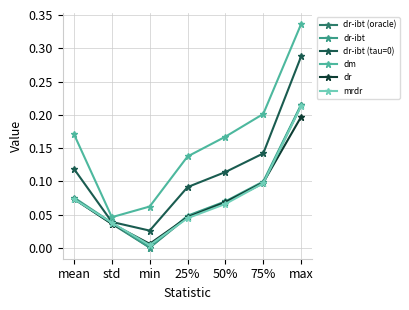

True or false: mrdr has a value of 0.0 at std.

True